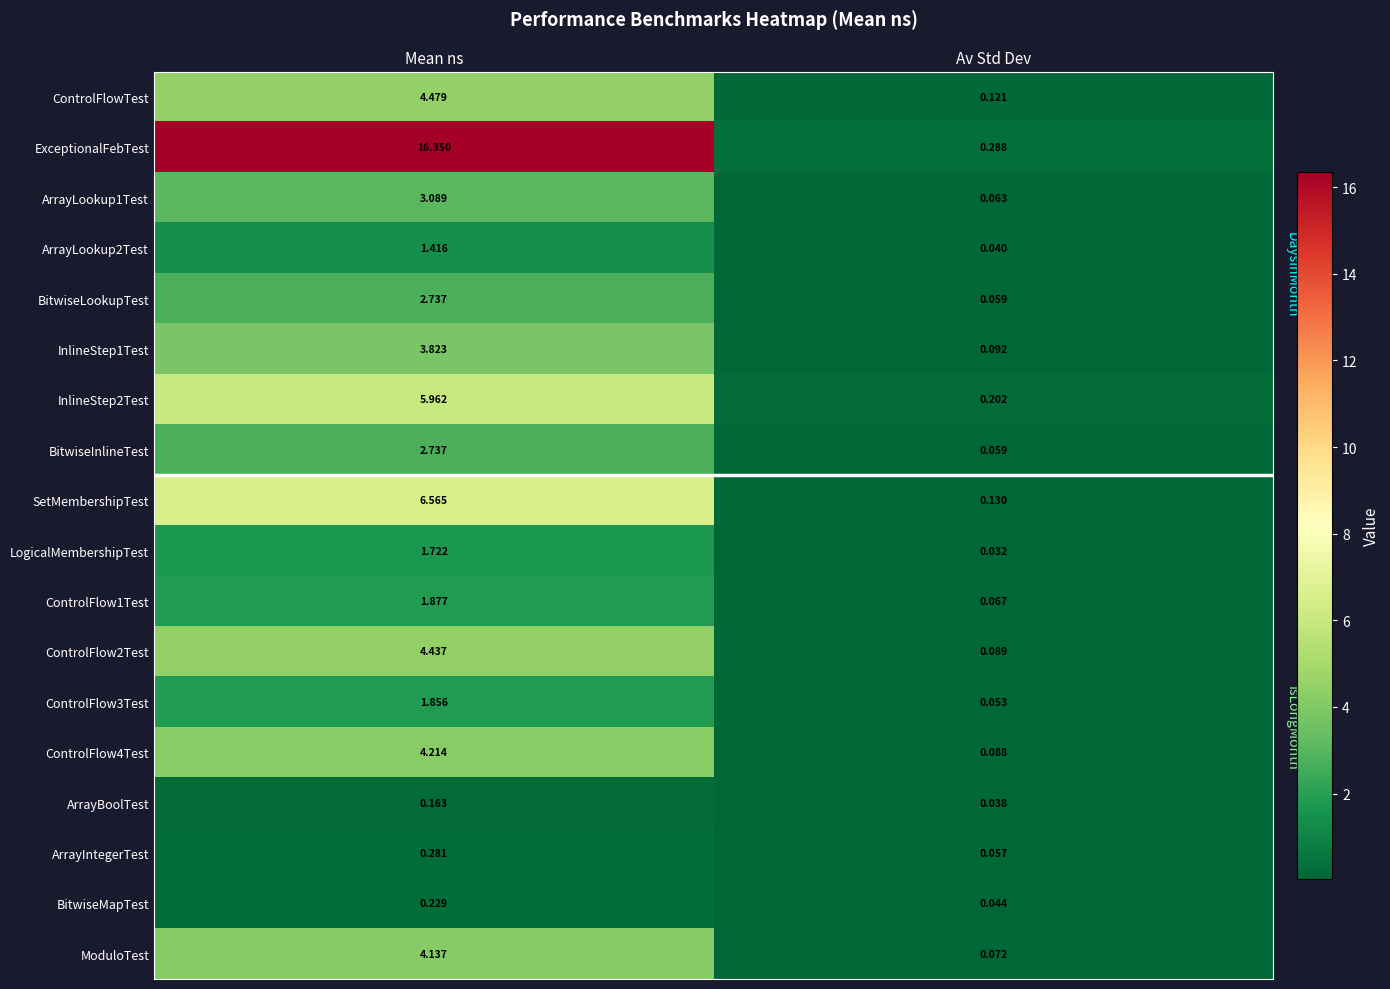

At which category is the sum across all series the highest?

Mean ns